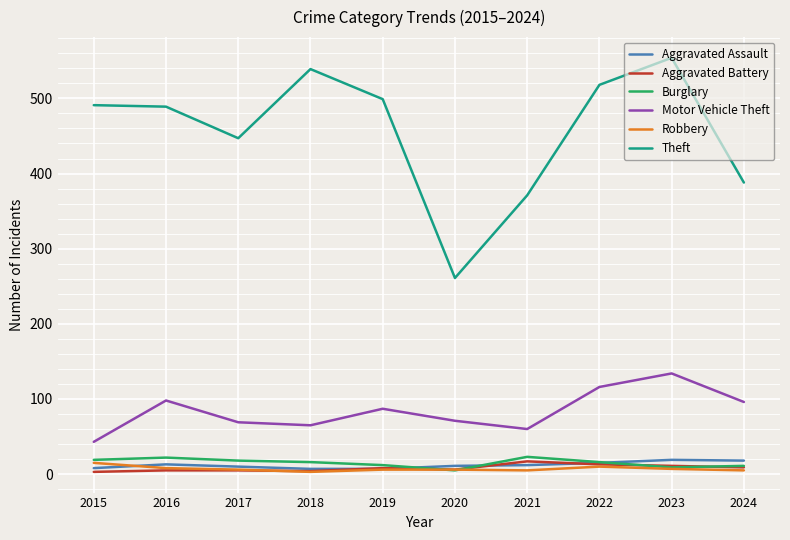

Which series has the widest spread of values?

Theft